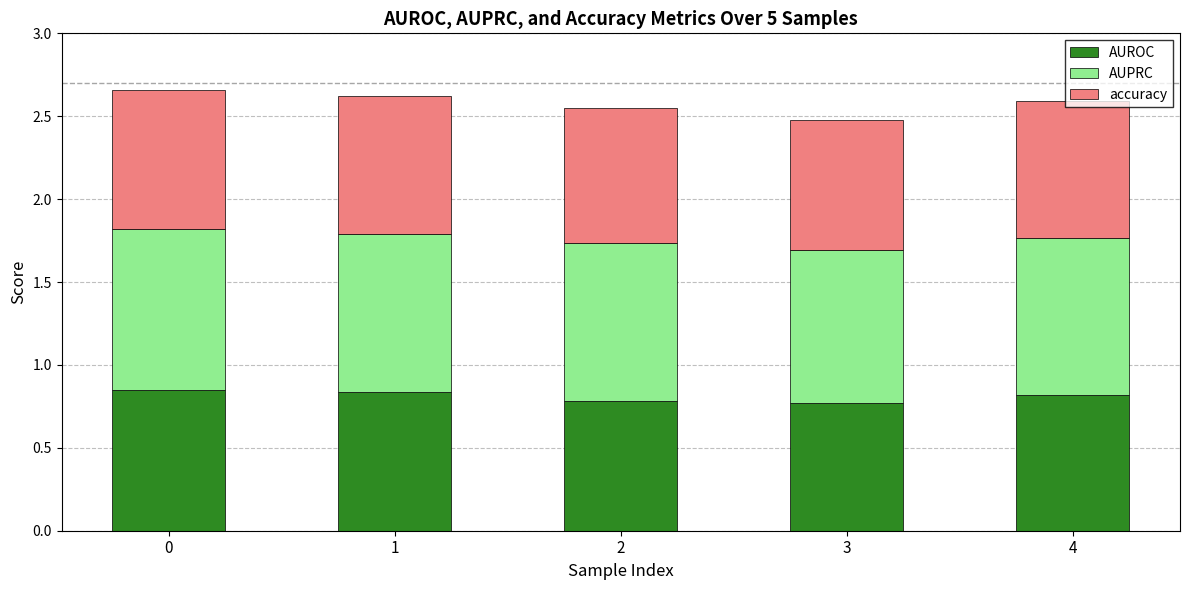

What is the total value across all series at 2?

2.6